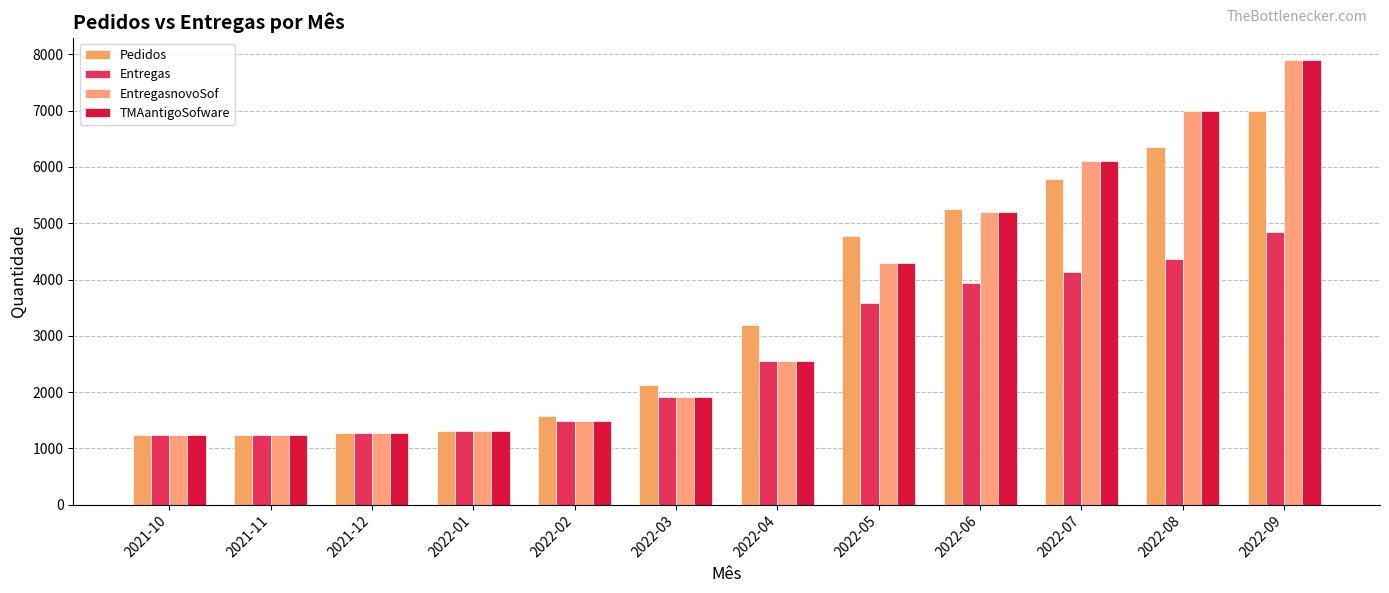

How many bars are there in each group?

4